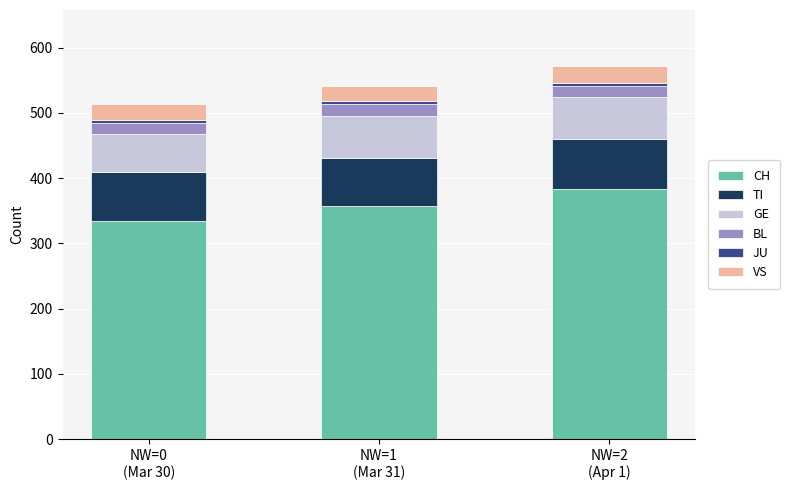

What is the total value across all series at NW=0
(Mar 30)?

514